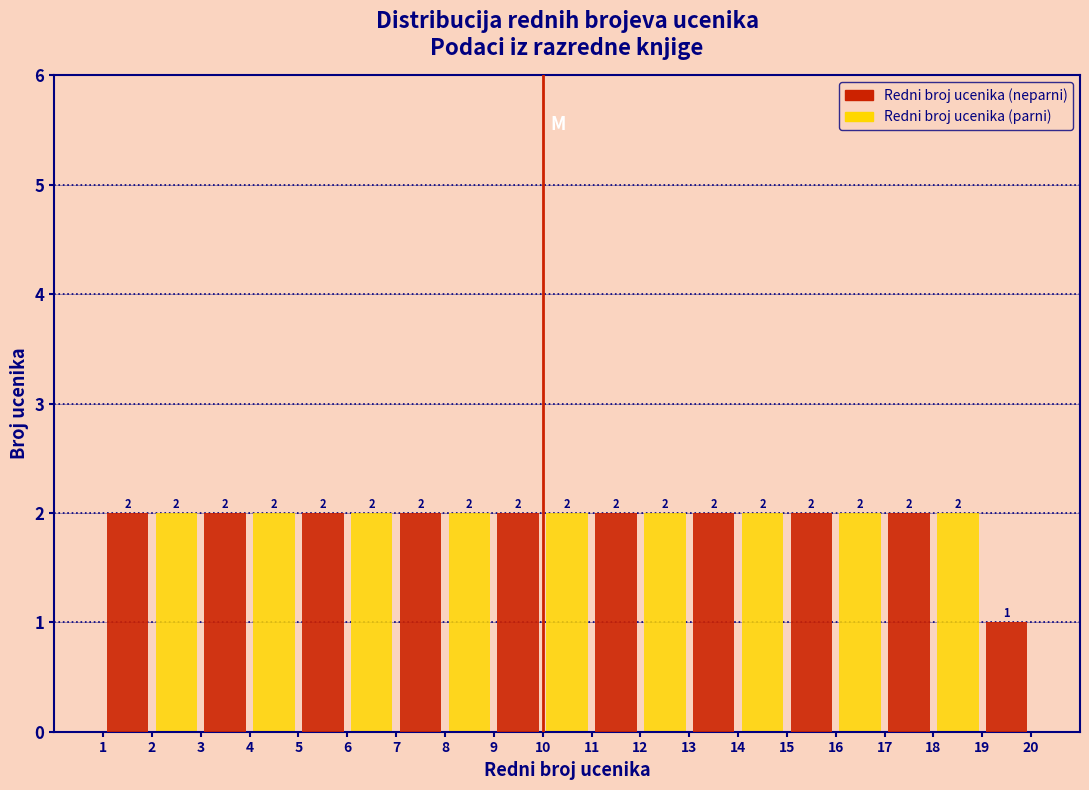

Reading right to left, transcribe all the data shown in this chart.

Redni broj ucenika (neparni): 20=1	18=2	16=2	14=2	12=2	10=2	8=2	6=2	4=2	2=2
Redni broj ucenika (parni): 20=0	18=2	16=2	14=2	12=2	10=2	8=2	6=2	4=2	2=2